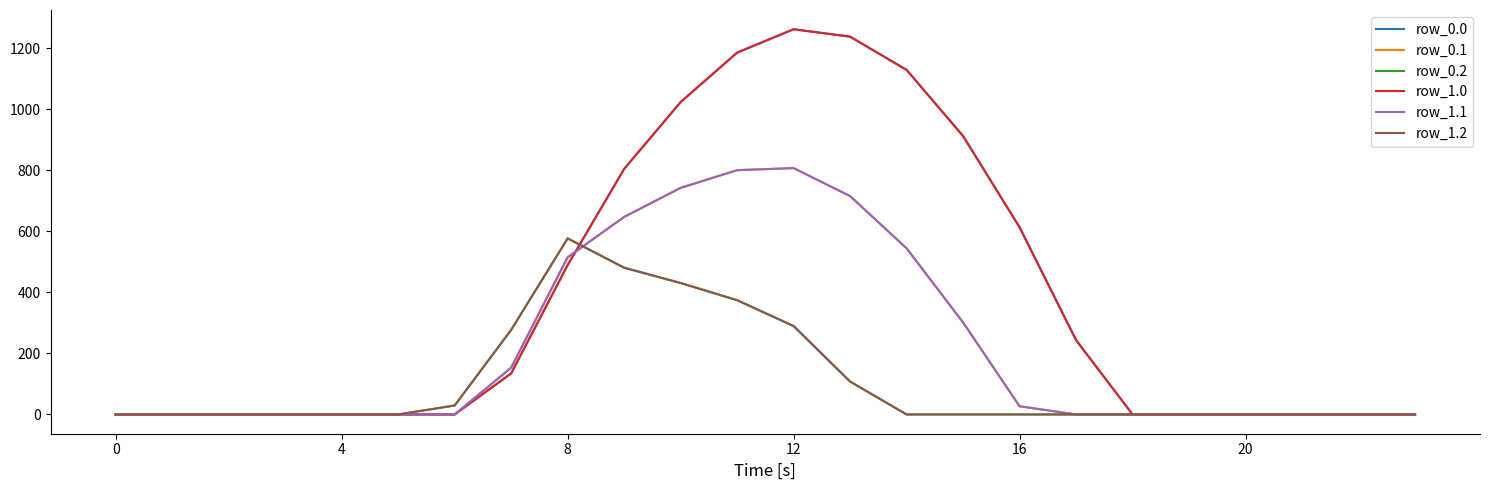

At how many categories does at least one series exceed 144?

11